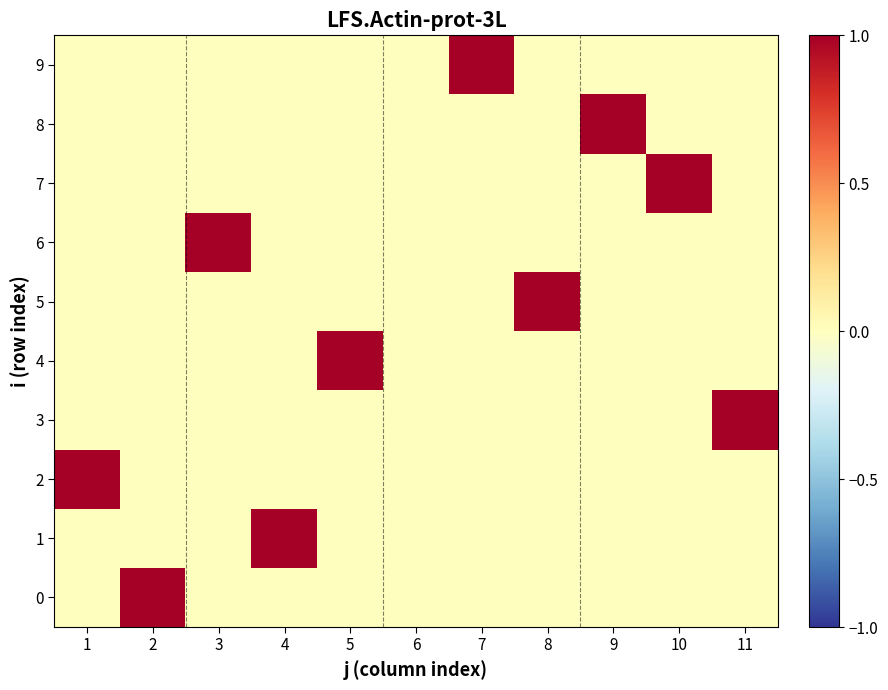

Reading right to left, what are all the values shown in this chart?

0: 11=0	10=0	9=0	8=0	7=0	6=0	5=0	4=0	3=0	2=1	1=0
1: 11=0	10=0	9=0	8=0	7=0	6=0	5=0	4=1	3=0	2=0	1=0
2: 11=0	10=0	9=0	8=0	7=0	6=0	5=0	4=0	3=0	2=0	1=1
3: 11=1	10=0	9=0	8=0	7=0	6=0	5=0	4=0	3=0	2=0	1=0
4: 11=0	10=0	9=0	8=0	7=0	6=0	5=1	4=0	3=0	2=0	1=0
5: 11=0	10=0	9=0	8=1	7=0	6=0	5=0	4=0	3=0	2=0	1=0
6: 11=0	10=0	9=0	8=0	7=0	6=0	5=0	4=0	3=1	2=0	1=0
7: 11=0	10=1	9=0	8=0	7=0	6=0	5=0	4=0	3=0	2=0	1=0
8: 11=0	10=0	9=1	8=0	7=0	6=0	5=0	4=0	3=0	2=0	1=0
9: 11=0	10=0	9=0	8=0	7=1	6=0	5=0	4=0	3=0	2=0	1=0